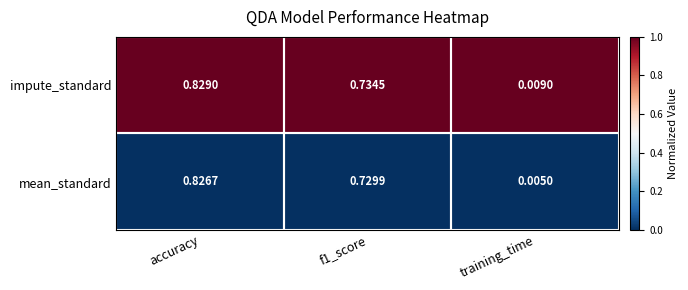

Between f1_score and training_time, which series saw the biggest shift?

impute_standard